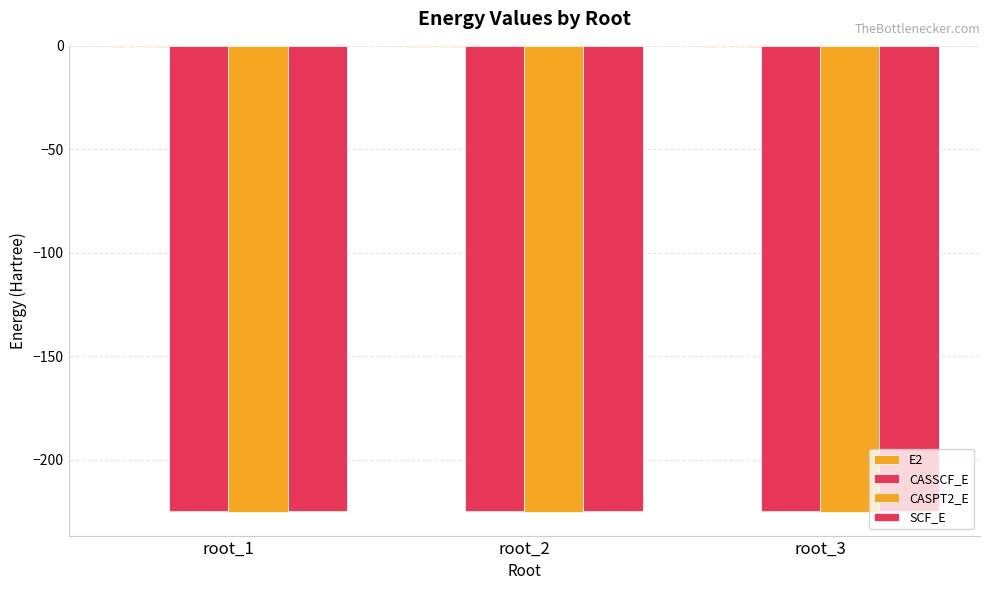

How many groups of bars are there?

3